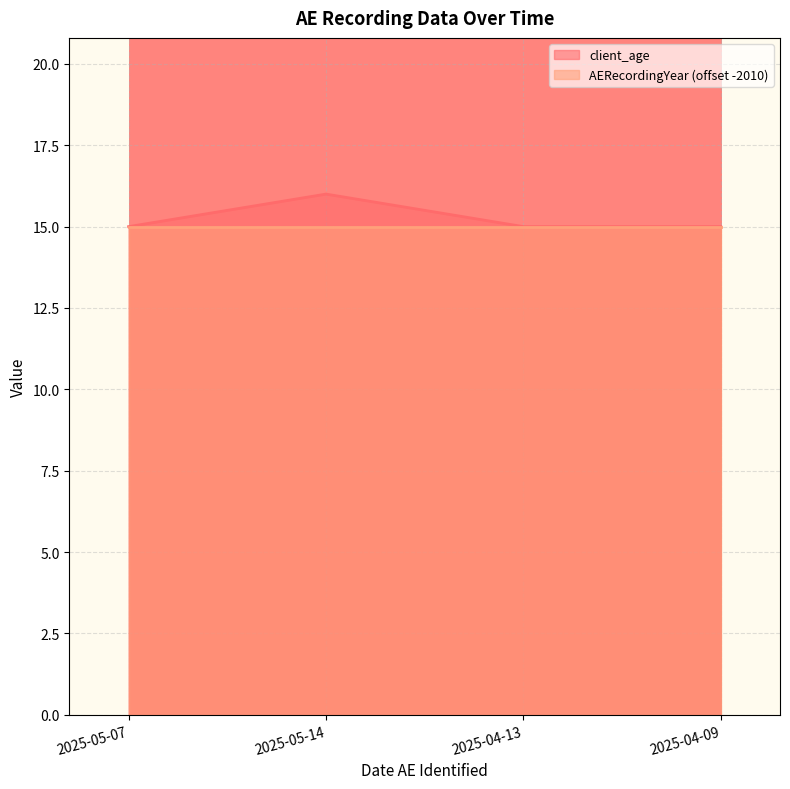

True or false: the data has more than 2 interior local peaks.

False